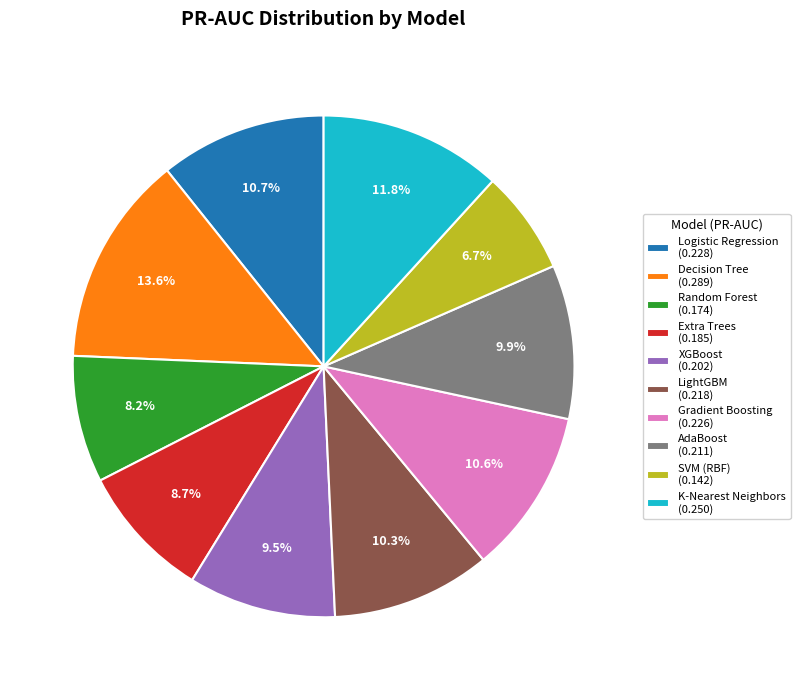

Between LightGBM (0.218) and Random Forest (0.174), which is larger?

LightGBM (0.218)